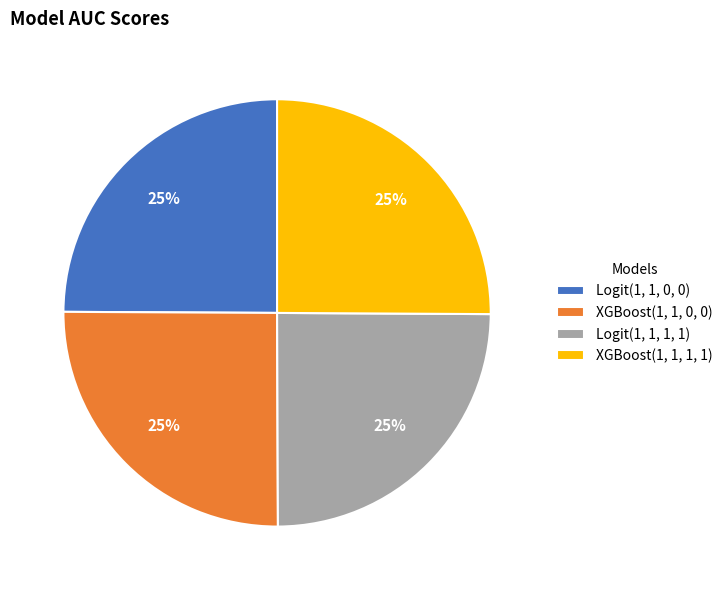

To the nearest percent, what is the average slice percentage?

25%